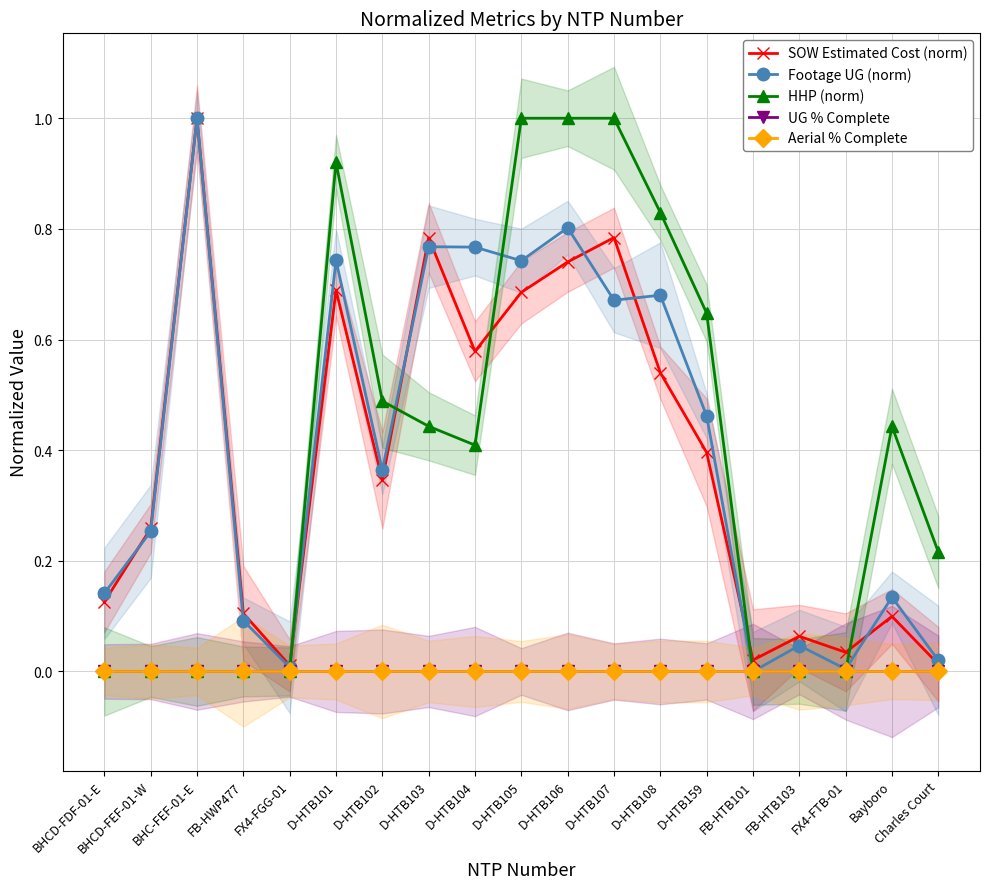

Is the value of Footage UG (norm) at D-HTB108 greater than the value of HHP (norm) at BHCD-FDF-01-E?

Yes